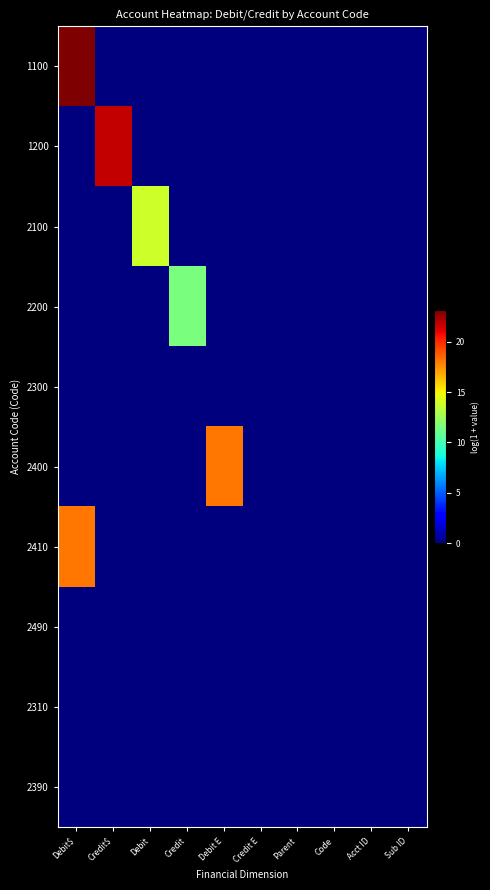

Which label corresponds to the smallest value in the chart?

Credit$